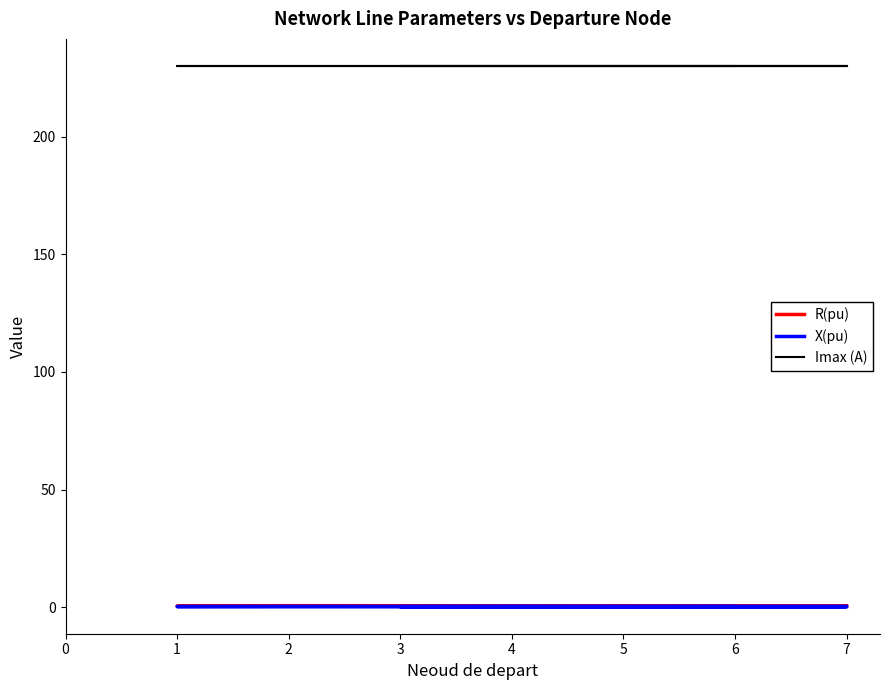

True or false: R(pu) and X(pu) intersect in this chart.

False